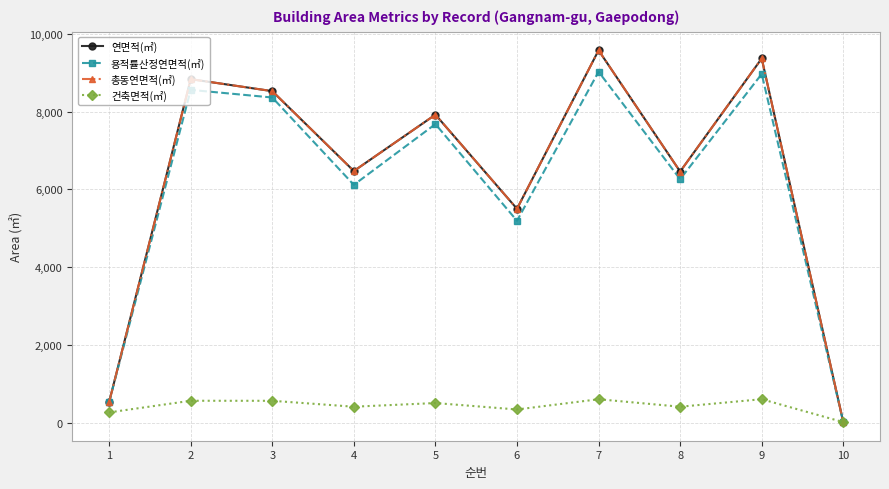

Which series changed the most between 2 and 5?

연면적(㎡)